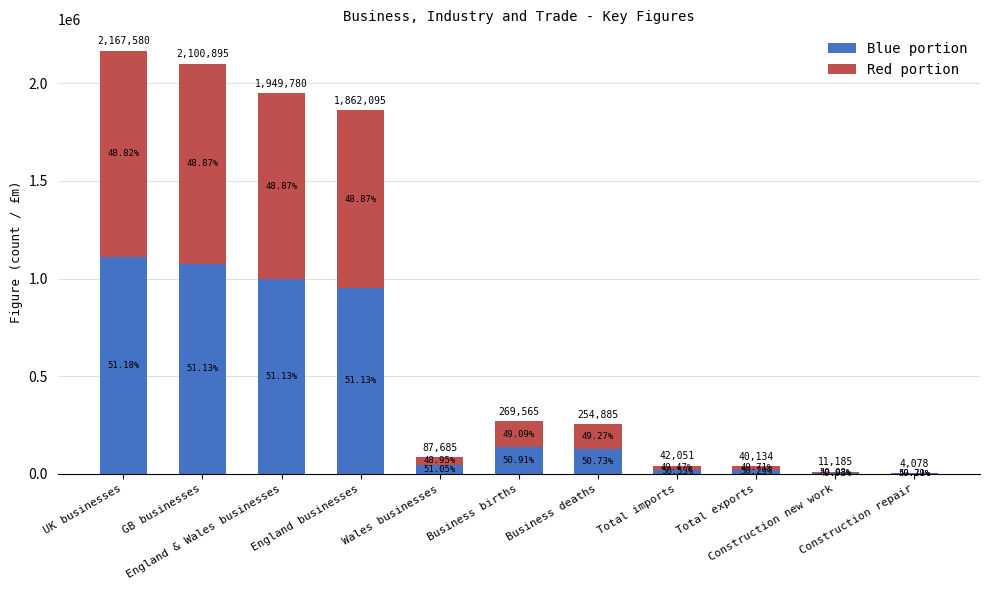

What are all the series names shown in the legend?

Blue portion, Red portion